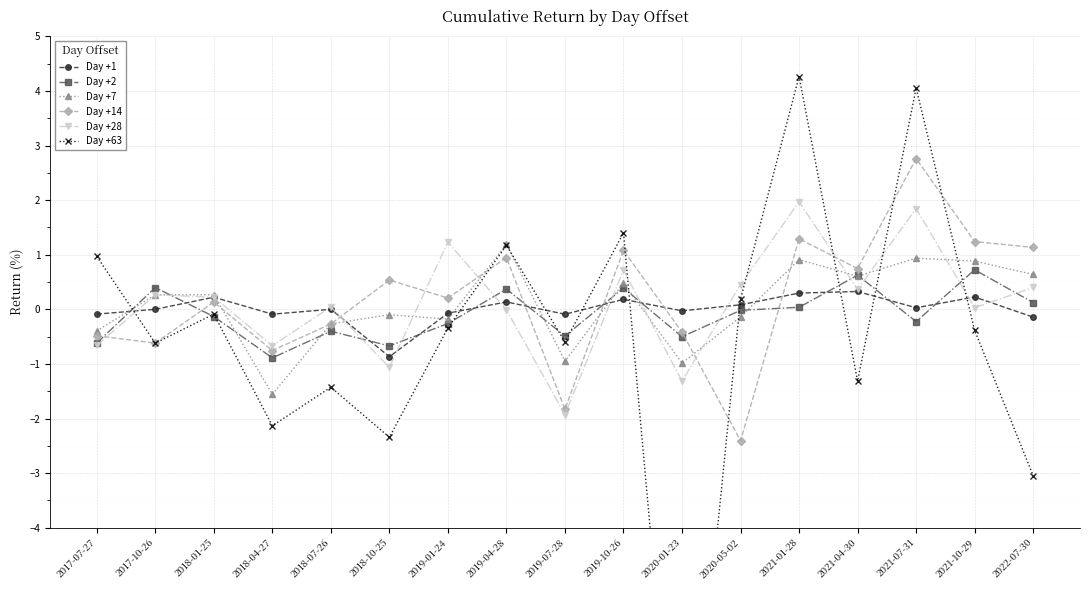

What is the smallest value displayed?

-10.5